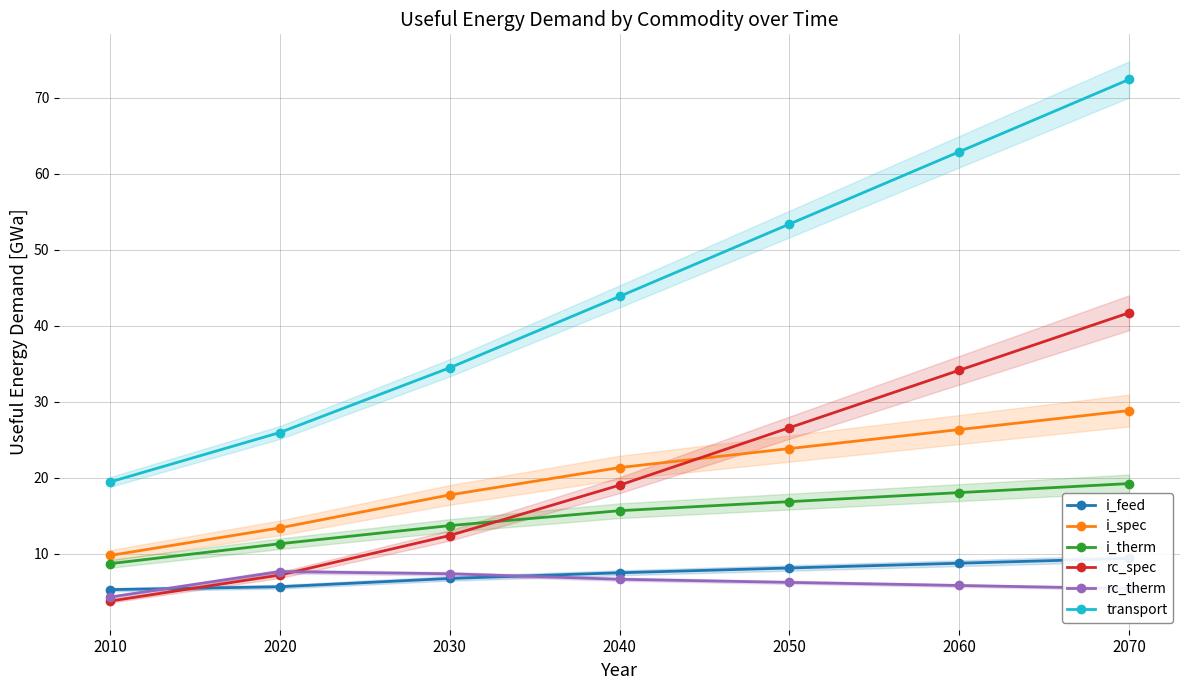

At which label does rc_spec first exceed 19?

2040